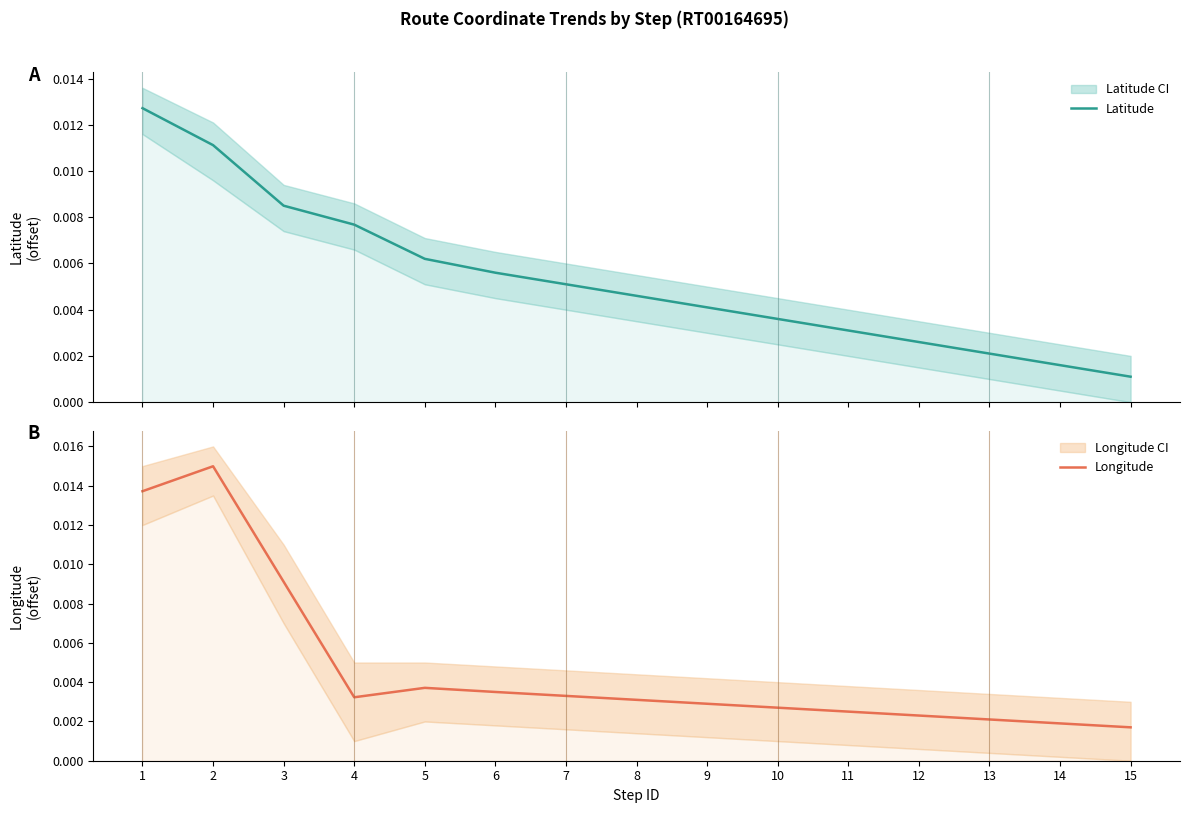

Which series has the largest range (max minus min)?

Longitude